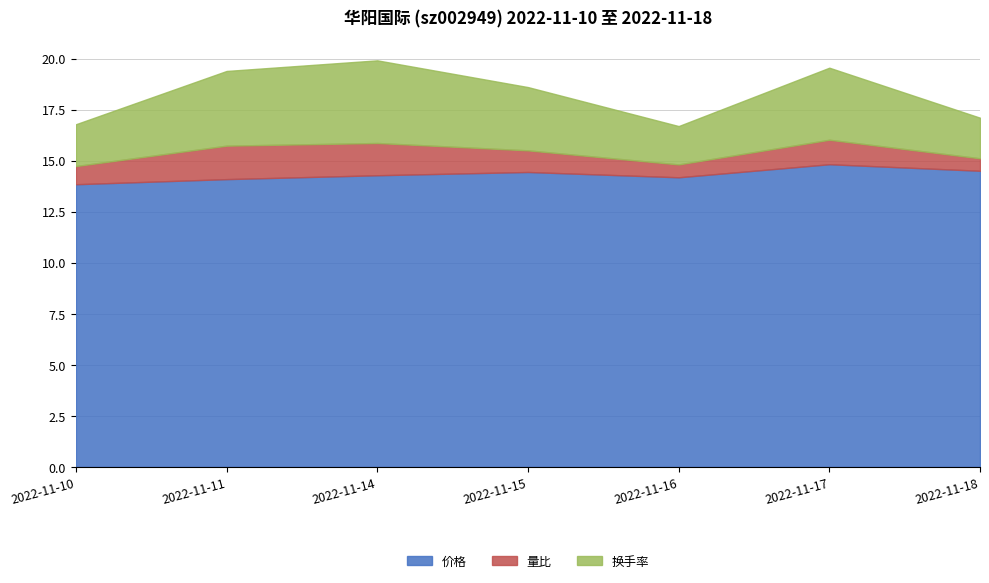

Which series changed the most between 2022-11-15 and 2022-11-17?

换手率